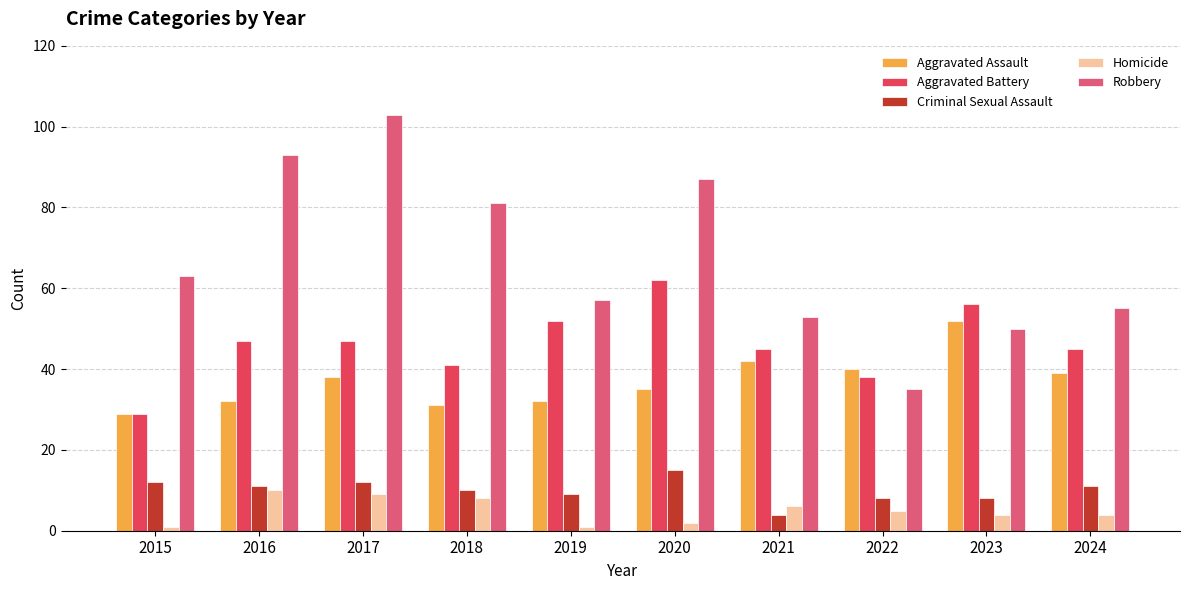

How many data points does each series have?

10